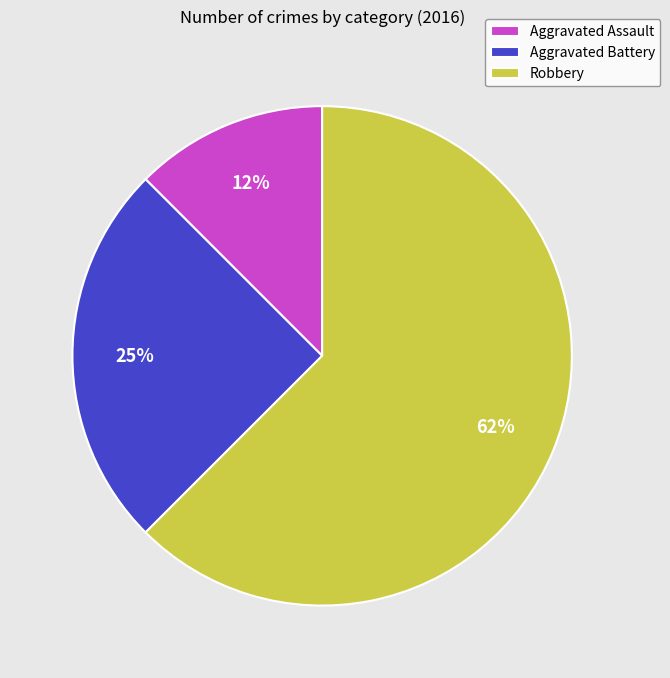

To the nearest percent, what percentage of the pie is Aggravated Battery?

25%